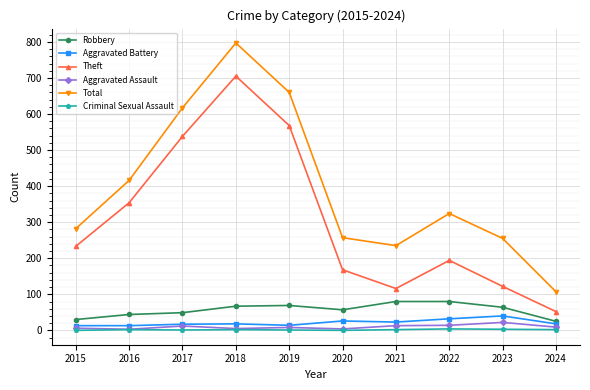

At which label is Theft closest to 378?

2016